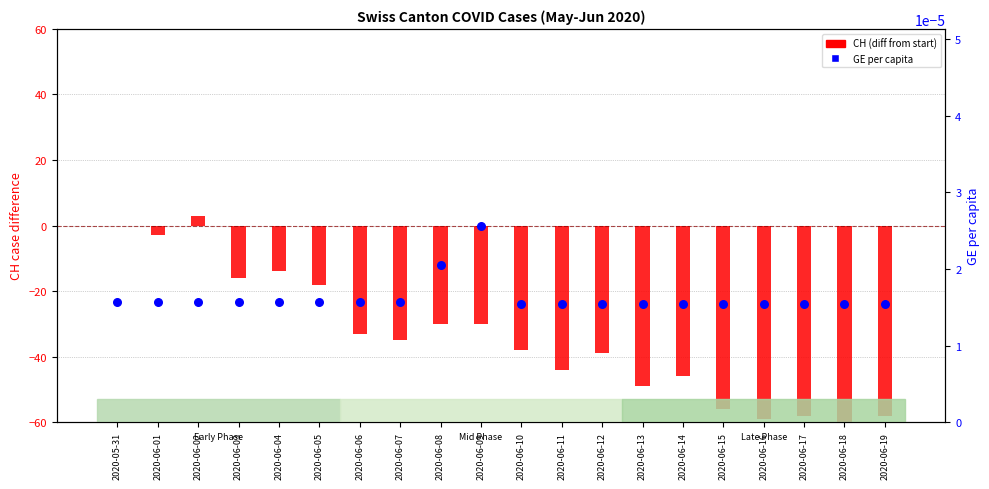

Which series reaches the maximum Y coordinate?

CH (diff from start)